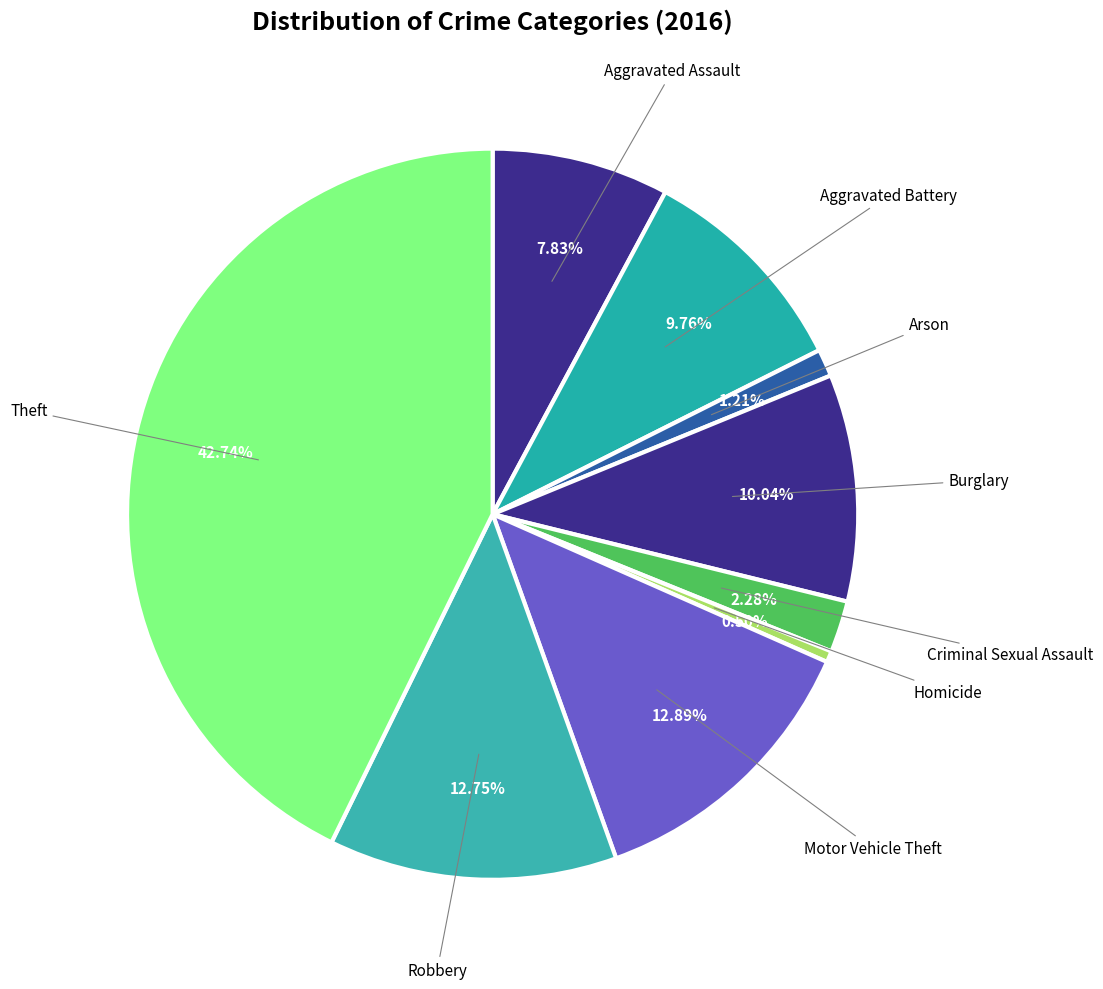

How many segments does this pie chart have?

9